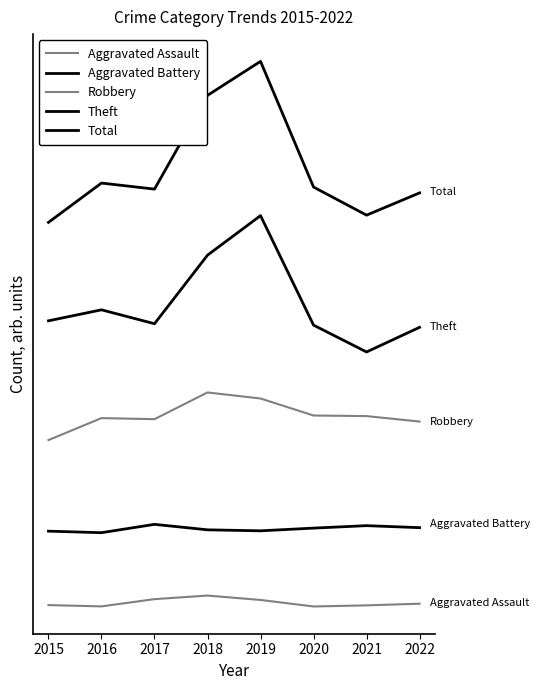

What is the difference between the second highest and second lowest values in the Total series?

97.0